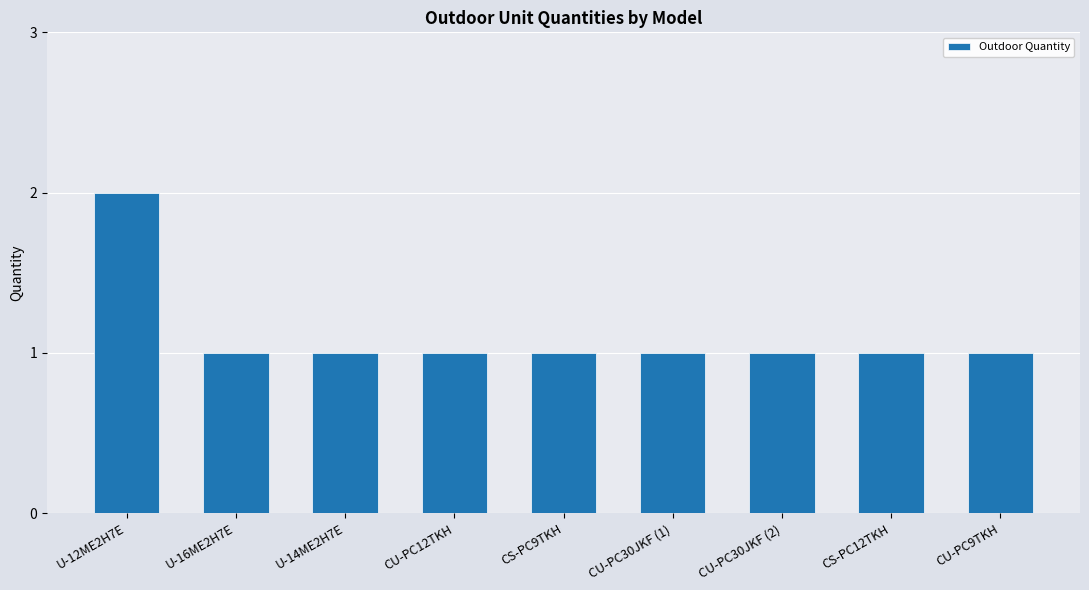

Reading right to left, what are all the values shown in this chart?

1	1	1	1	1	1	1	1	2